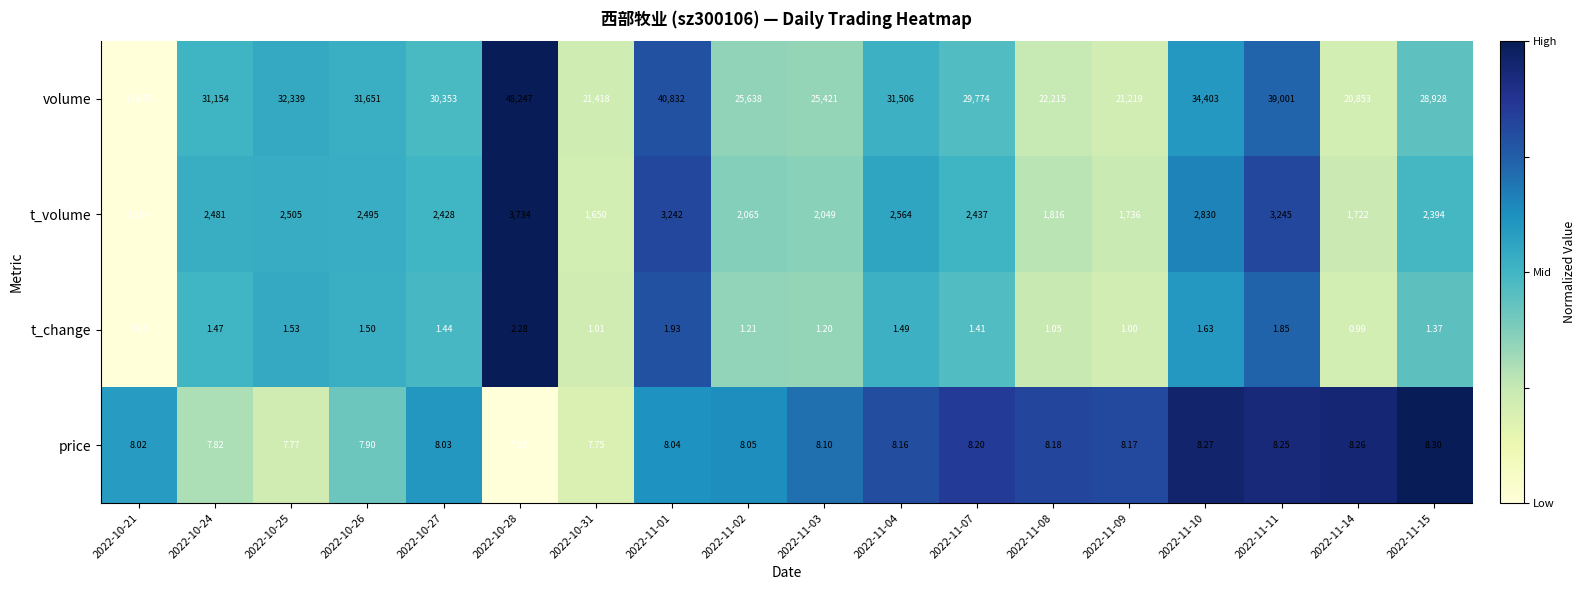

Which series has the largest range (max minus min)?

volume